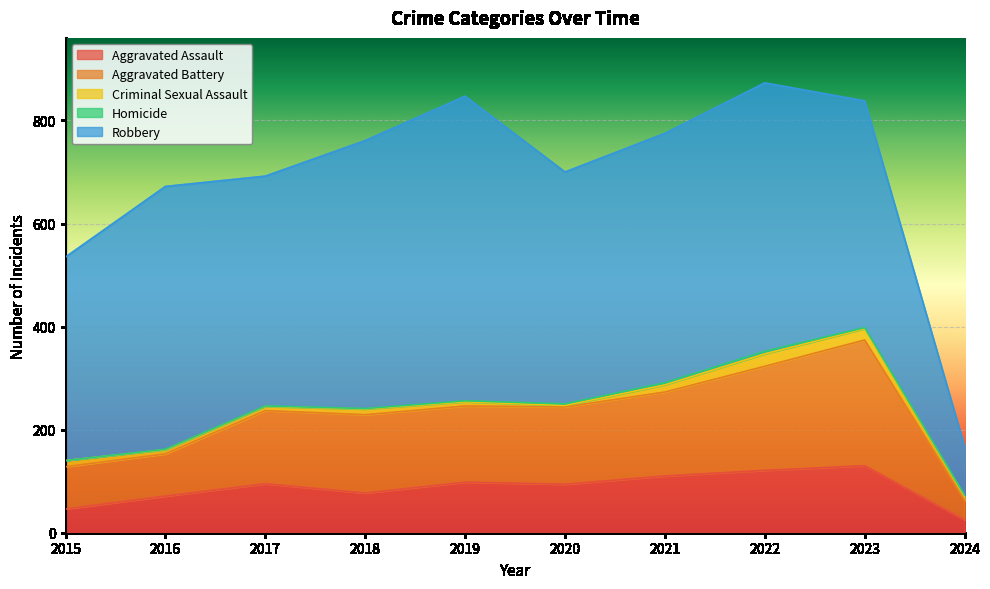

At which category does Robbery reach its first local peak?

2016